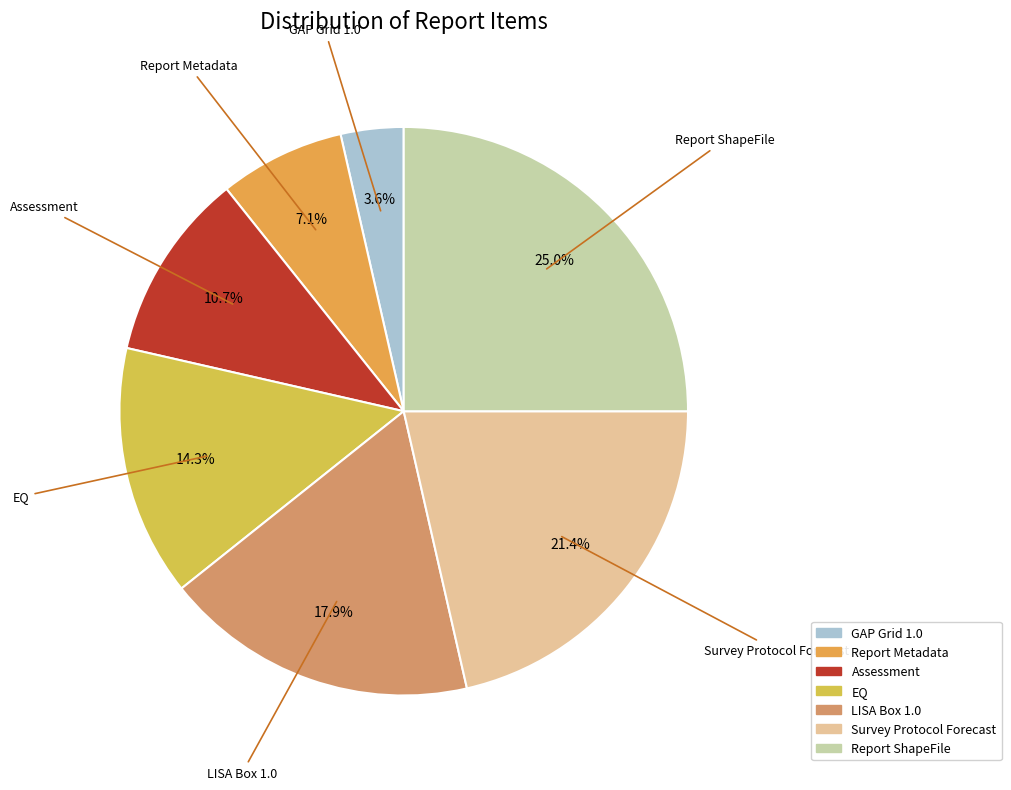

Is EQ the majority of the pie?

No